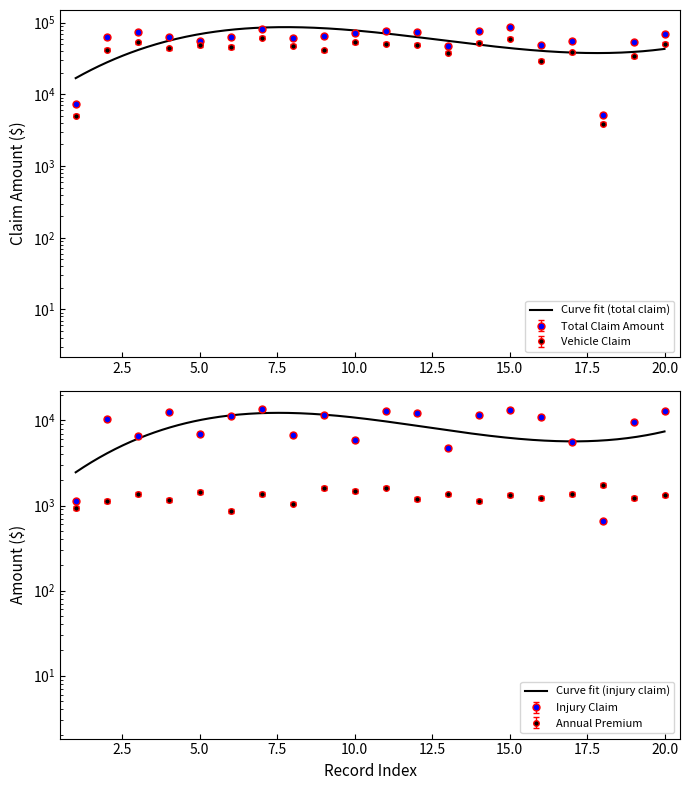

At which label does vehicle_claim reach its minimum?

18